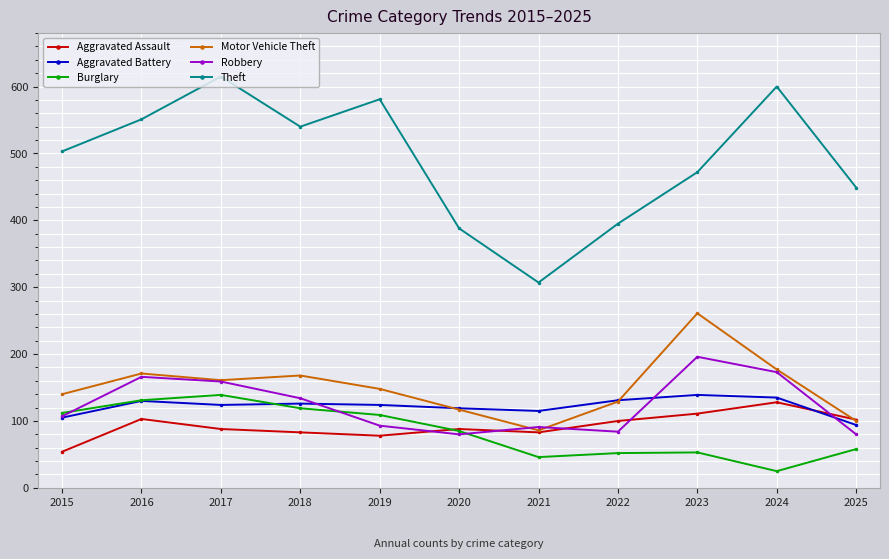

What is the value of the Aggravated Battery point at the 3rd from the left?

124